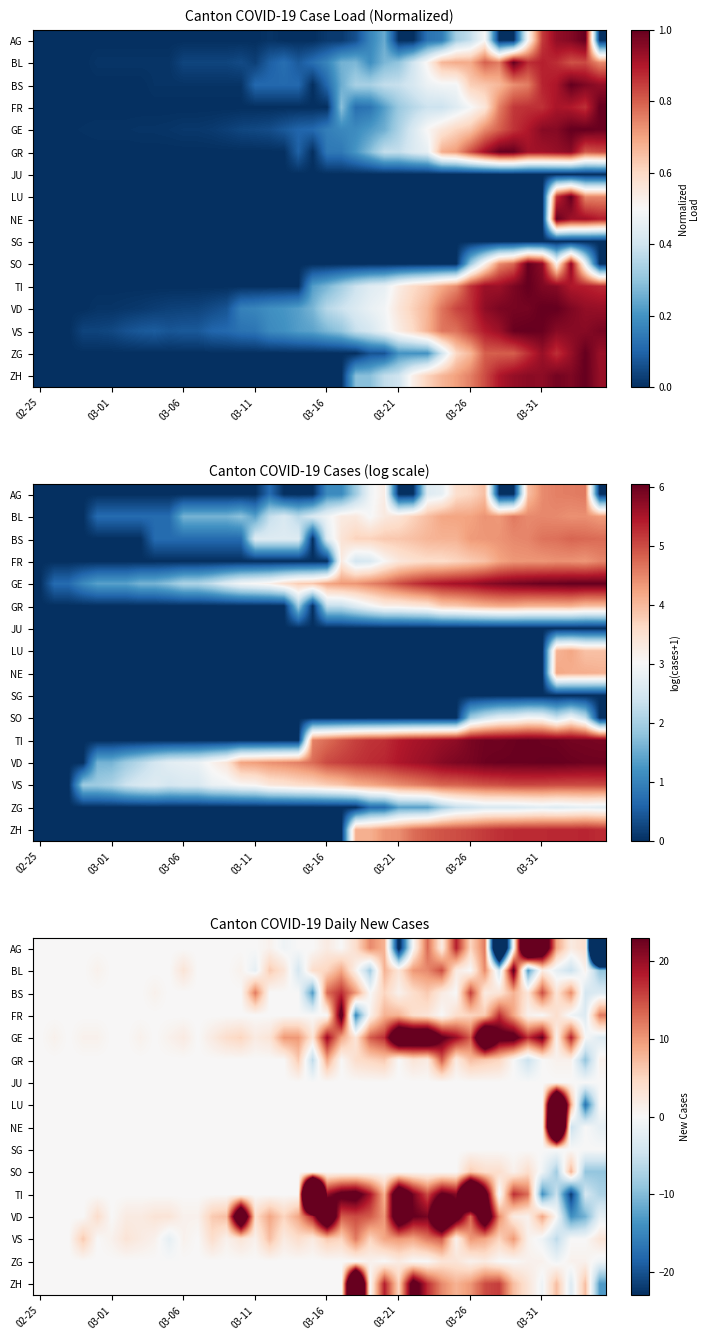

How many data points does each series have?

40